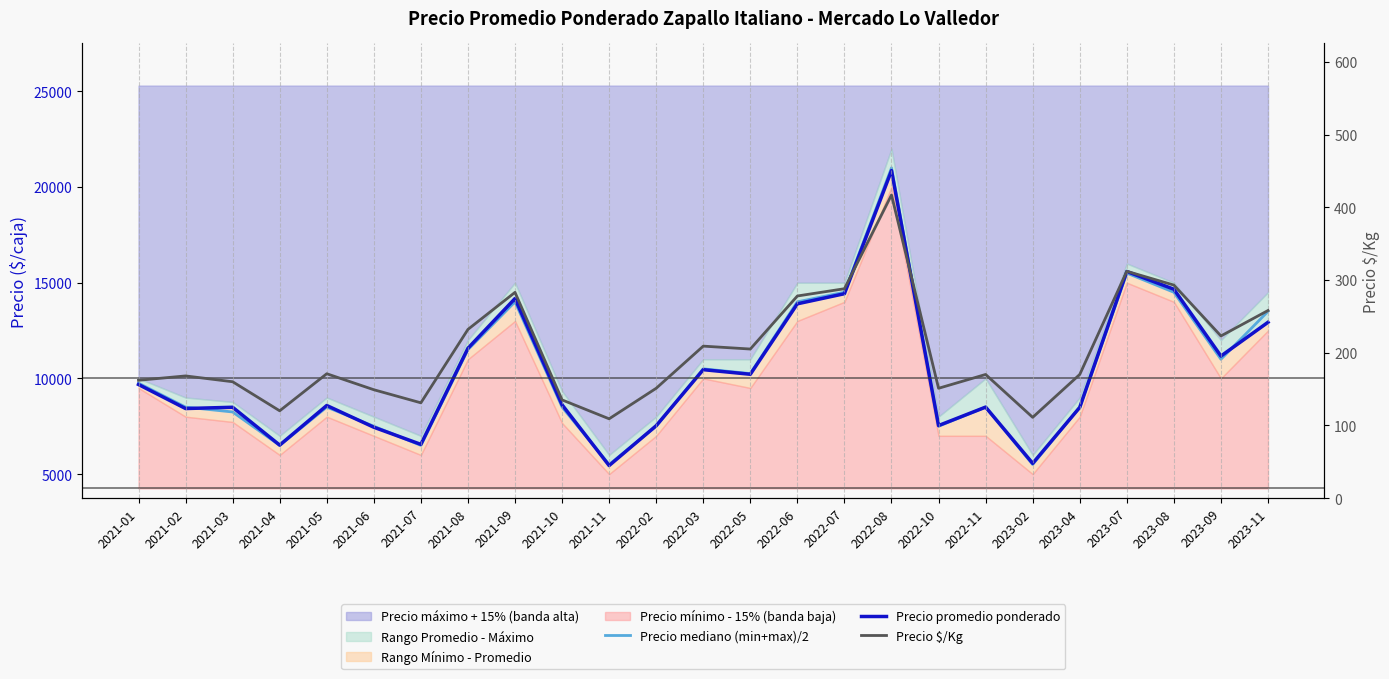

The Precio promedio ponderado series shows 2577 at 2021-11. True or false?

False